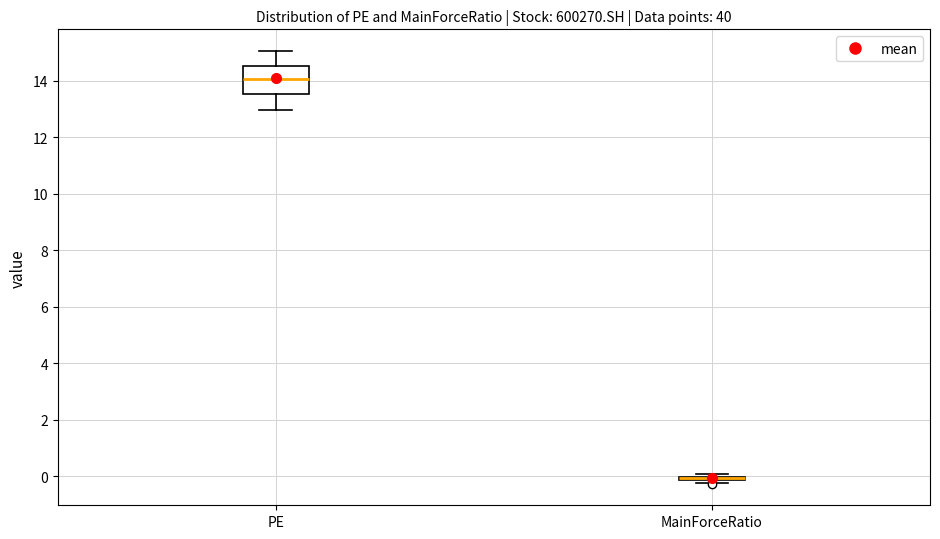

Reading left to right, read every box against the y-axis: the position of its median line, the range the box covers, and the ends of its whiskers. The values are not printed on the chart, so give them approximately, as read against the axis.

PE: median 14.0, box 13.6 to 14.6, whiskers 13.0 to 15.0
MainForceRatio: box collapsed to a line at 0.0, whiskers -0.2 to 0.0